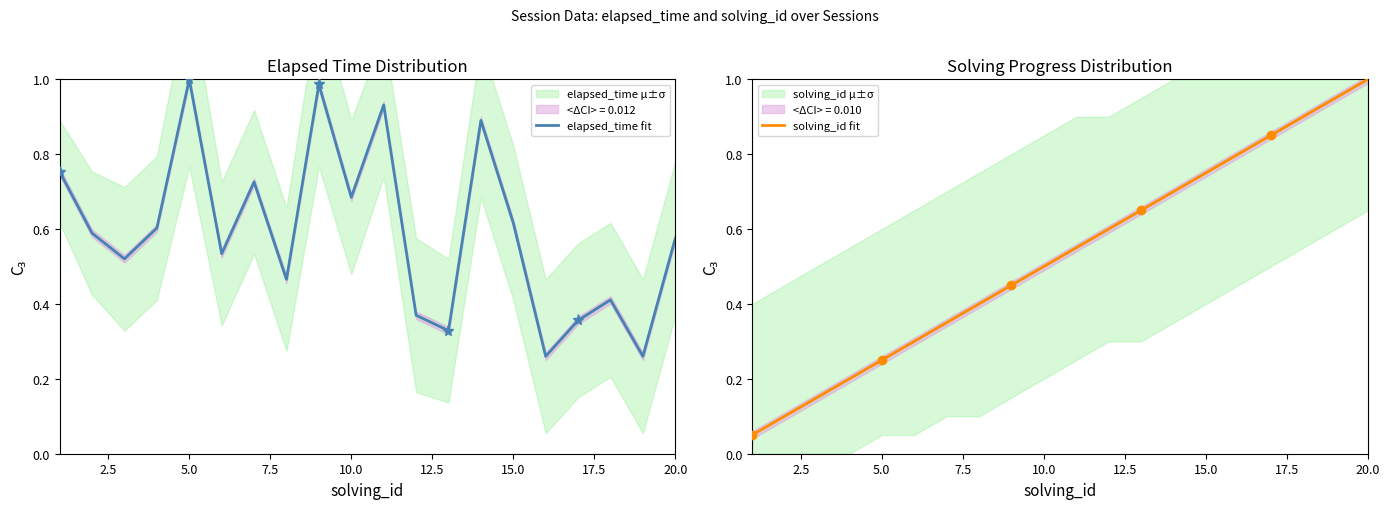

In elapsed_time fit, how many points are lower than both neighbors (excluding endpoints)?

7